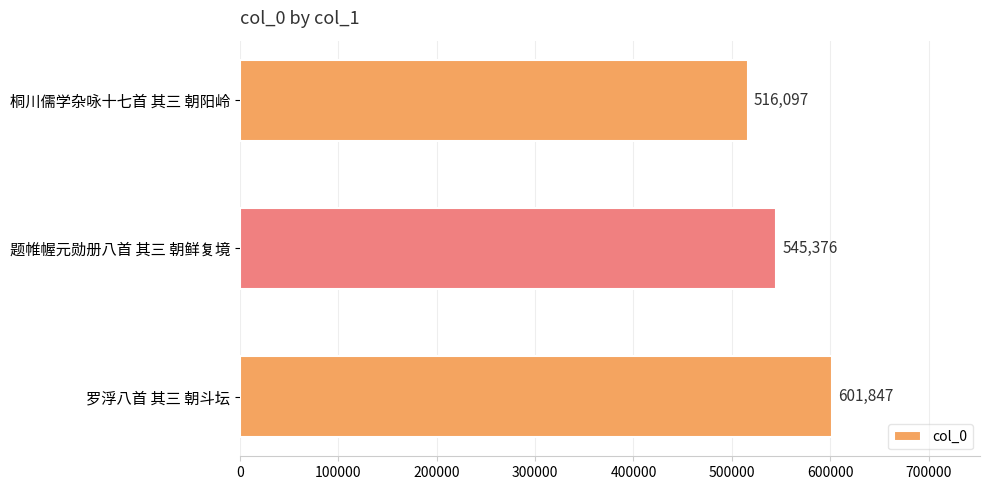

Rank the categories by value from highest to lowest.

罗浮八首 其三 朝斗坛, 题帷幄元勋册八首 其三 朝鲜复境, 桐川儒学杂咏十七首 其三 朝阳岭